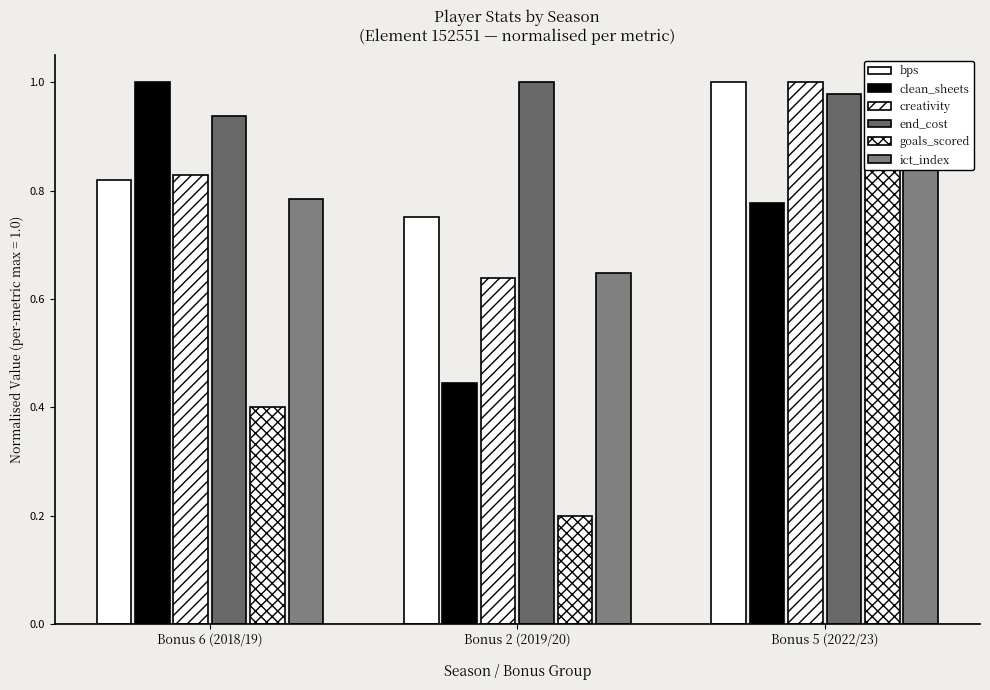

What is the label of the 1st bar from the left?

Bonus 6 (2018/19)